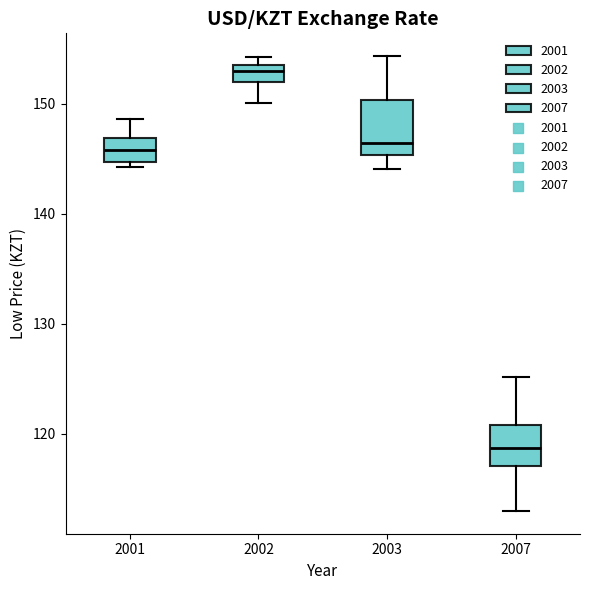

Reading left to right, transcribe this box plot: for each box, give where its median line is, the range the box spans, and where its two whiskers end, as read against the y-axis. The values are not printed on the chart, so give them approximately, as read against the axis.

2001: median 146, box 145 to 147, whiskers 144 to 149
2002: median 153 (just below the box's upper edge), box 152 to 153, whiskers 150 to 154
2003: median 146, box 145 to 150, whiskers 144 to 154
2007: median 119, box 117 to 121, whiskers 113 to 125